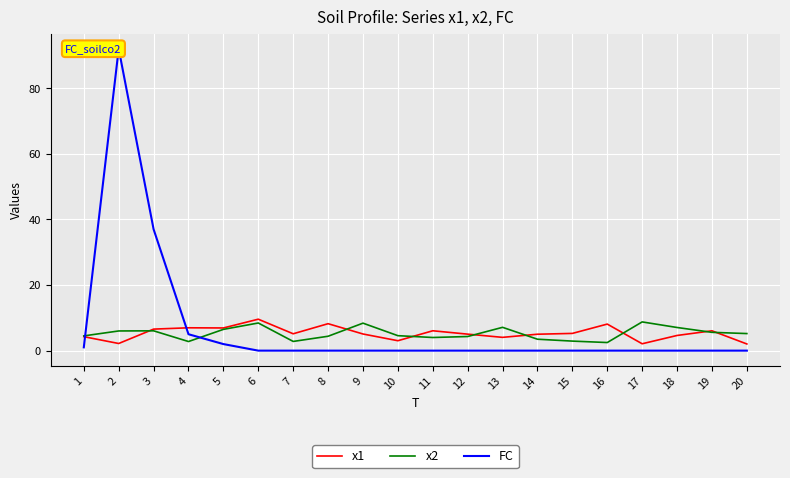

Reading left to right, list all the values displayed in this chart.

x1: 4.3	2.2	6.6	7.0	6.9	9.6	5.1	8.2	5.1	3.0	6.1	5.0	4.1	5.0	5.3	8.1	2.1	4.6	6.0	2.0
x2: 4.5	6.0	6.0	2.8	6.5	8.4	2.8	4.4	8.4	4.6	4.0	4.3	7.1	3.5	2.9	2.5	8.8	7.1	5.6	5.2
FC: 1.0	92.0	37.0	5.0	2.0	0.0	0.0	0.0	0.0	0.0	0.0	0.0	0.0	0.0	0.0	0.0	0.0	0.0	0.0	0.0